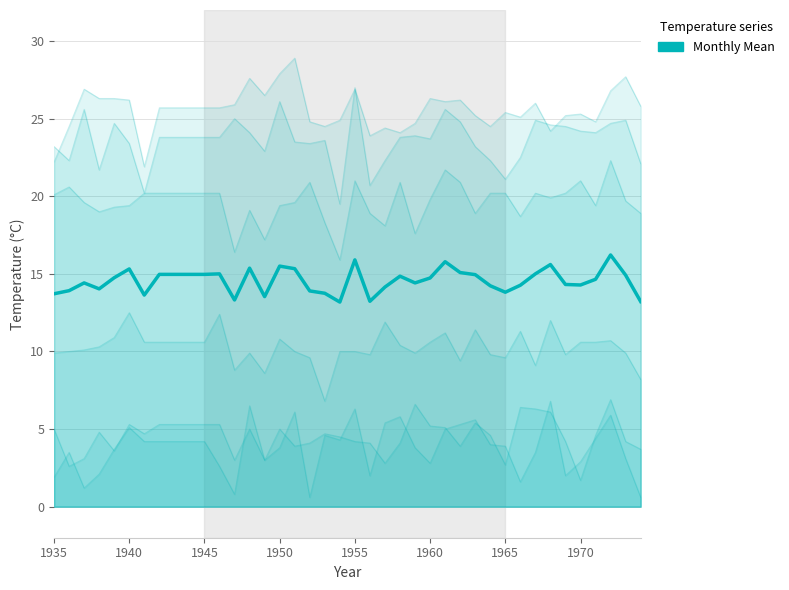

What is the maximum value shown in the chart?

16.2